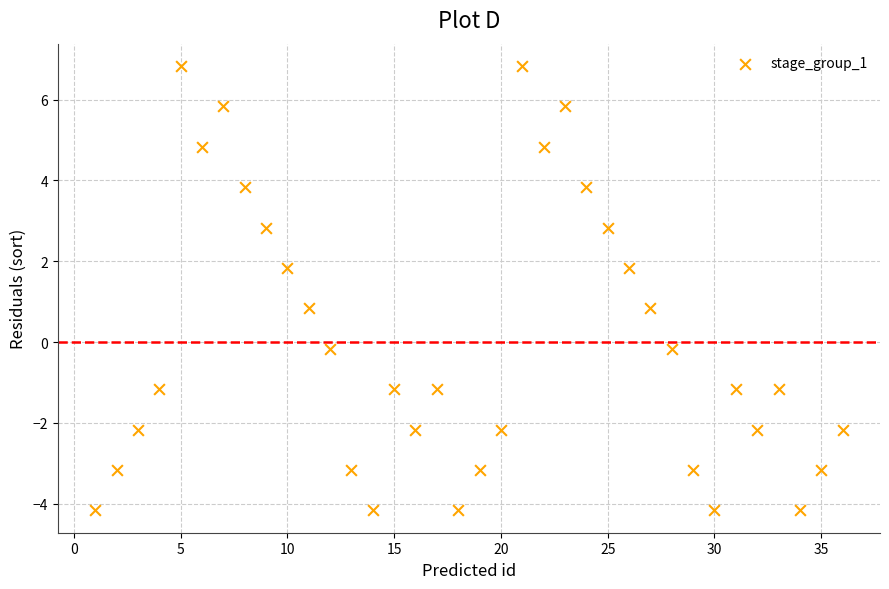

What is the range of X values (max minus min)?

35.0